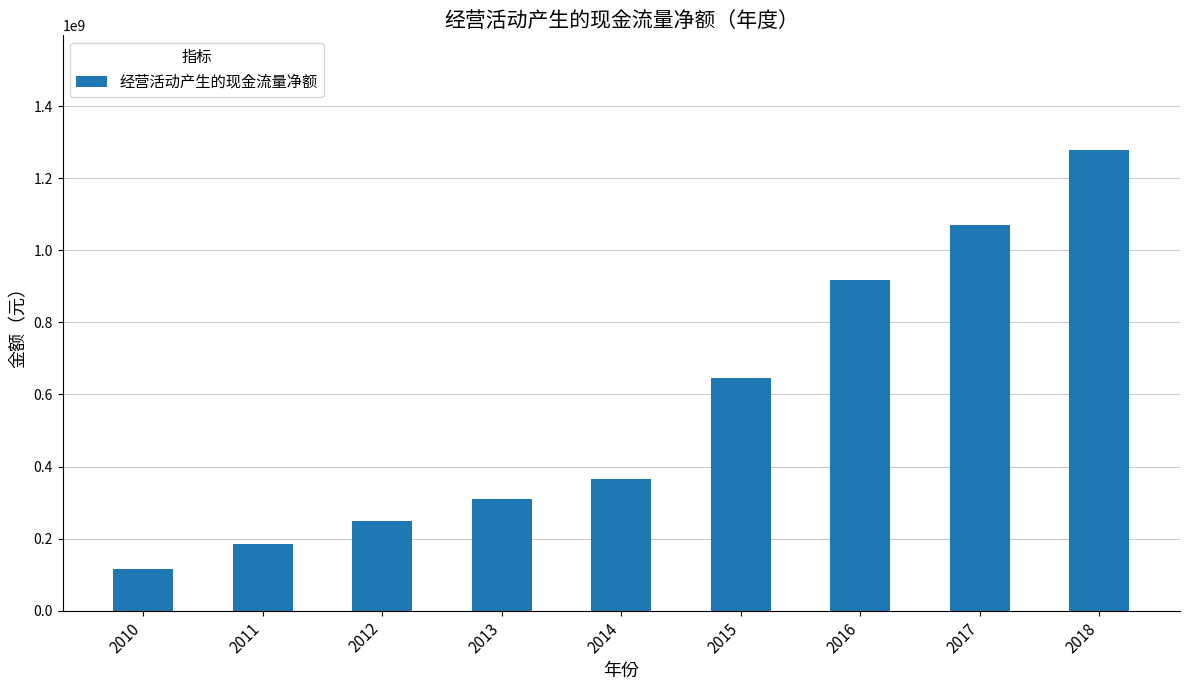

Between 2012 and 2014, which is larger?

2014